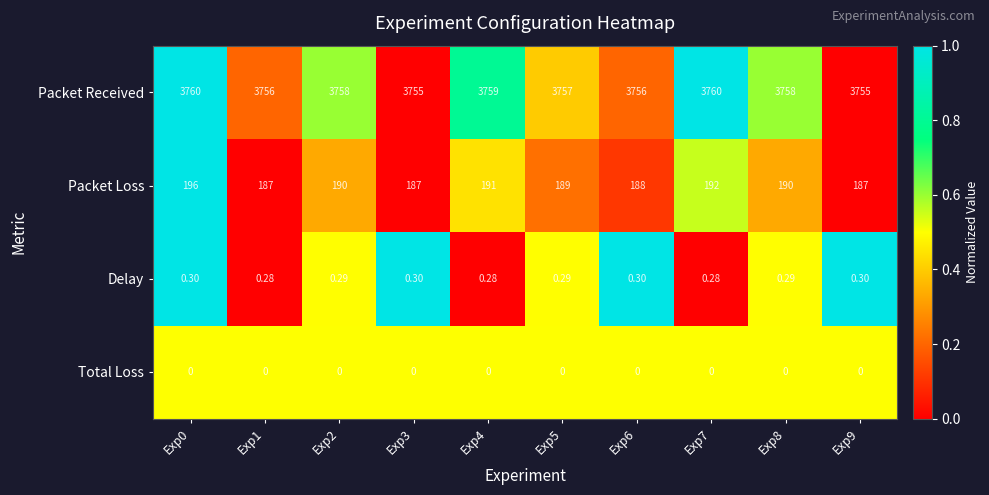

Is the value of Delay at Exp3 greater than the value of Packet Received at Exp2?

No